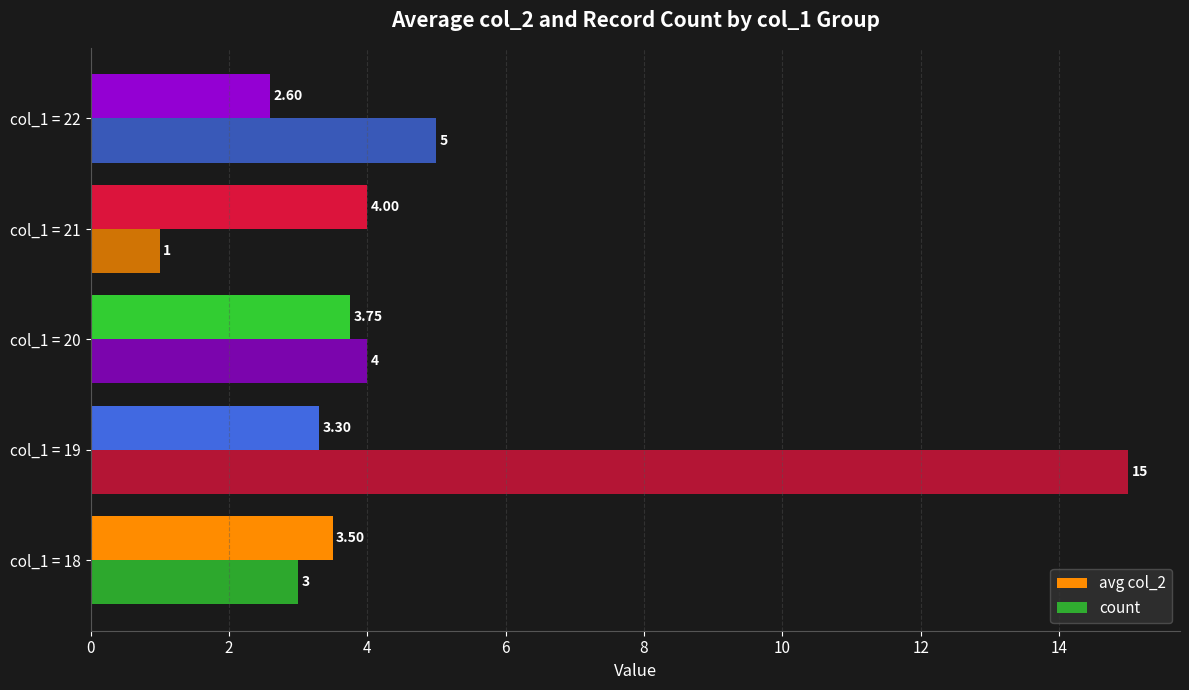

How many categories are shown in the chart?

5